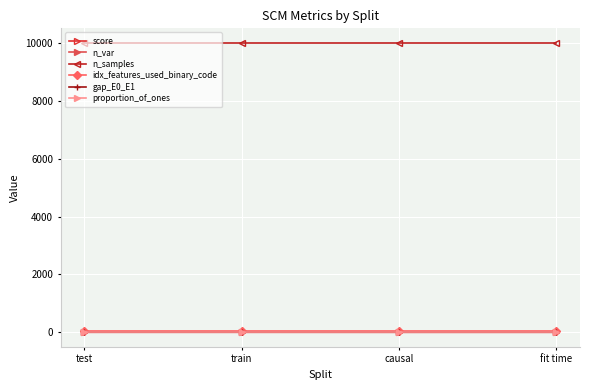

True or false: idx_features_used_binary_code and proportion_of_ones cross at least once.

False